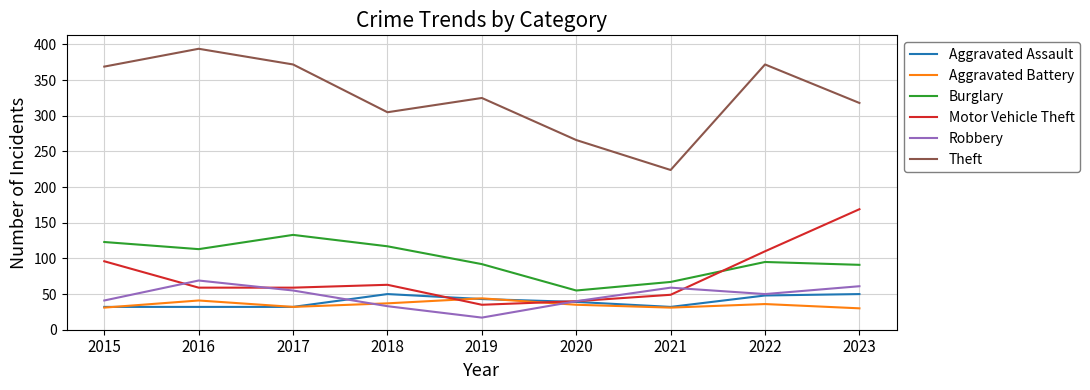

True or false: Robbery has more than 0 points higher than both neighbors.

True